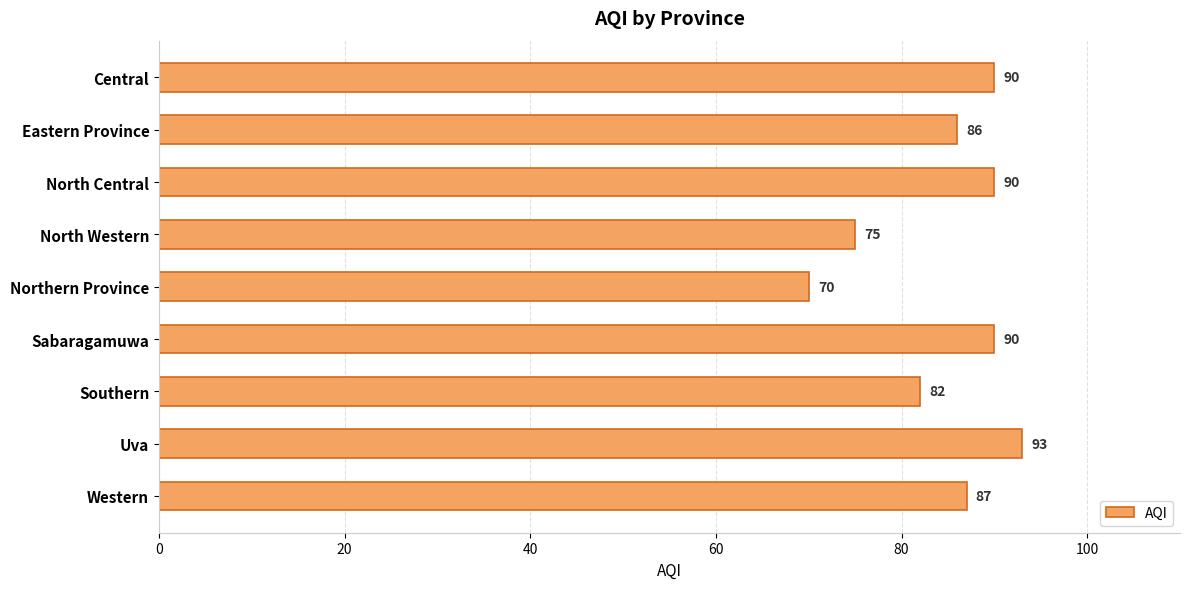

How many values are between 82 and 90?

6